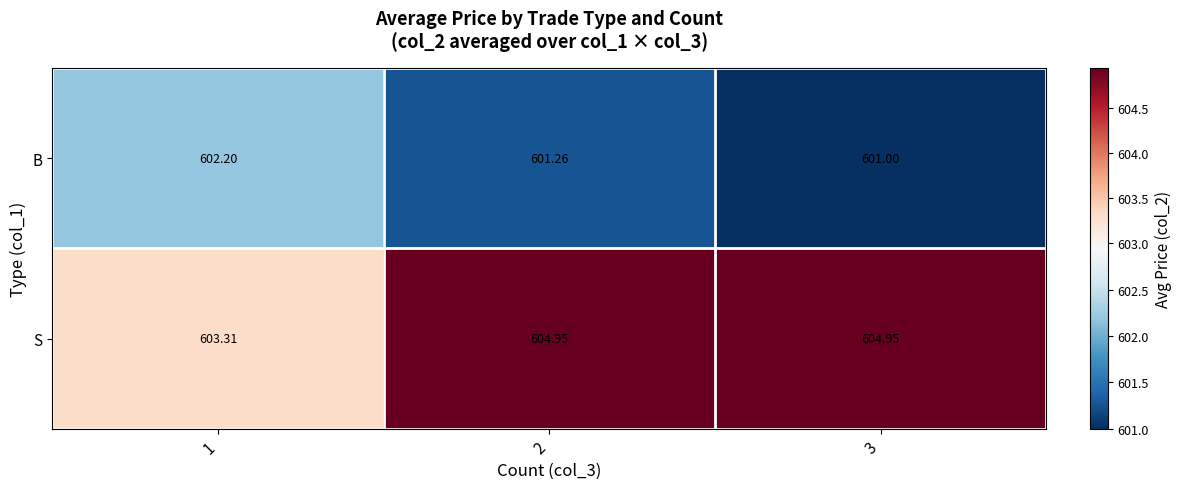

Rank the series at 2 from highest to lowest value.

S, B